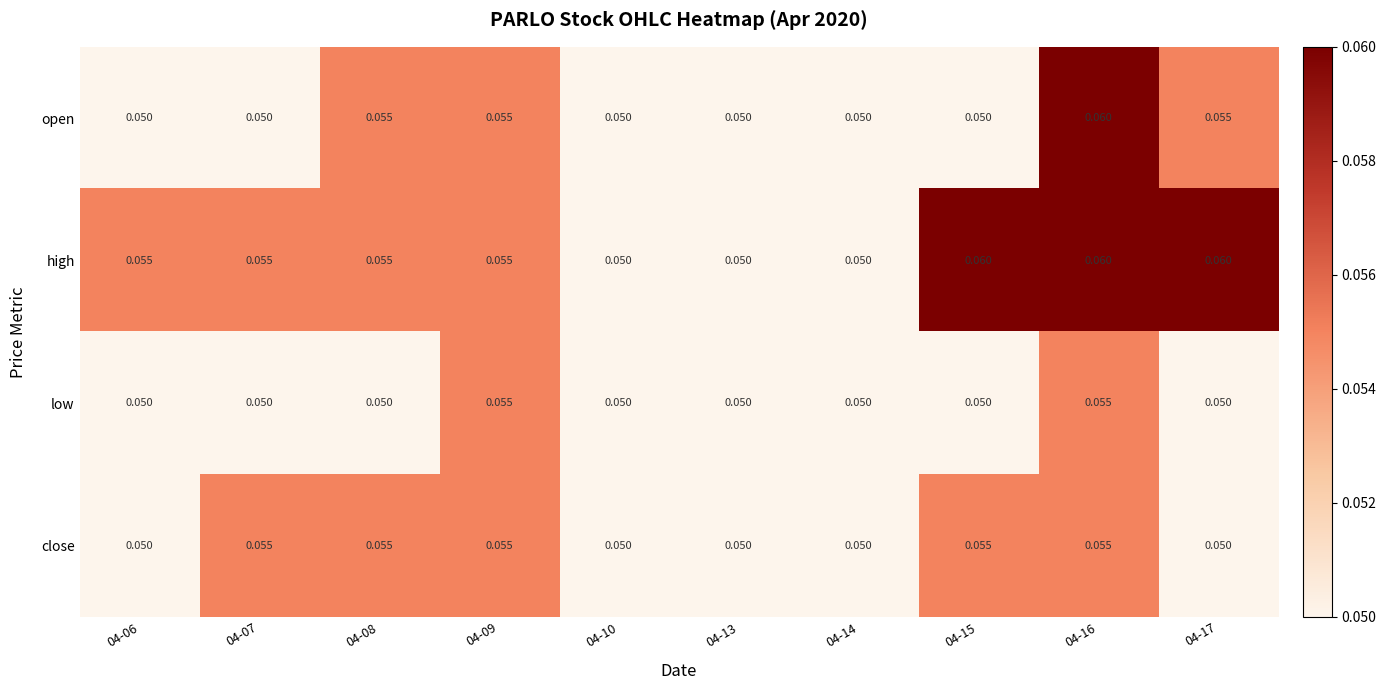

Which series has the largest total across all categories?

high